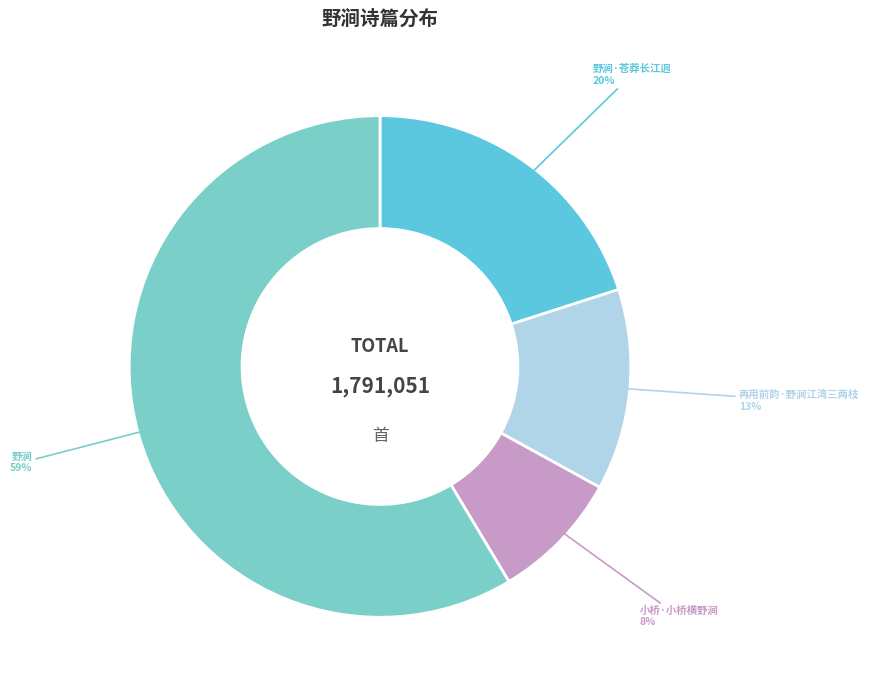

Which category has the biggest portion of the pie?

野涧